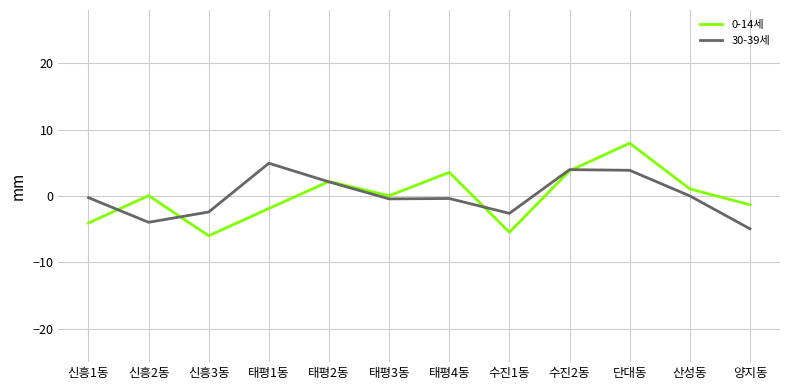

What is the minimum value for 0-14세?

-6.0